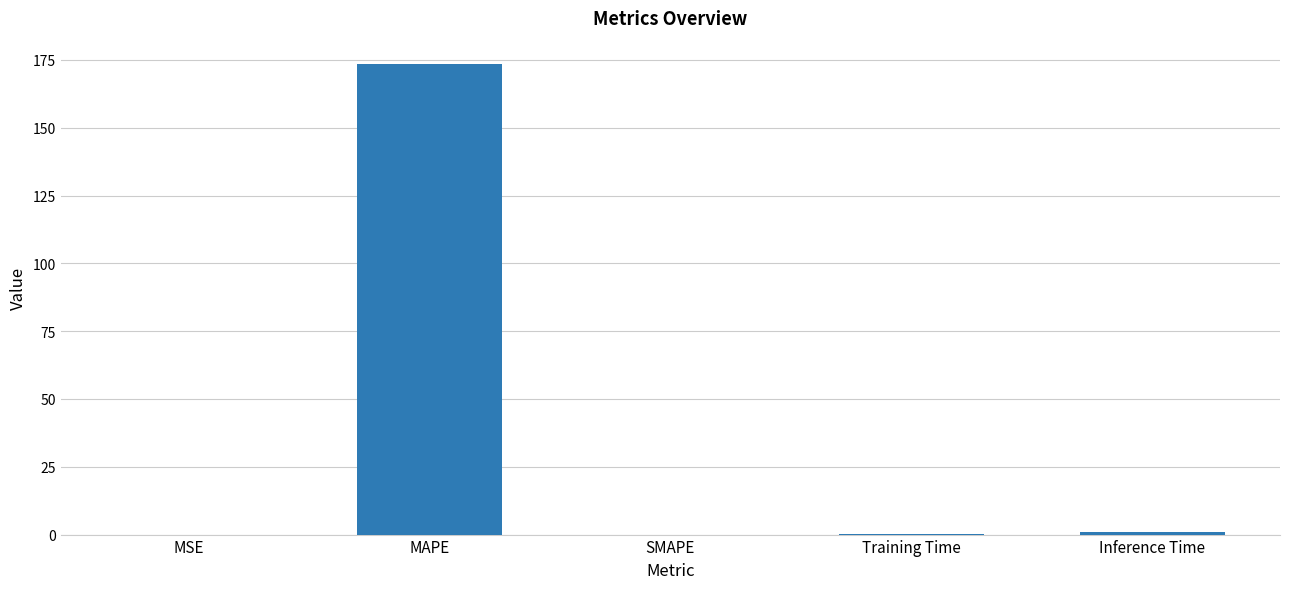

What is the change in value from MAPE to SMAPE?

-173.4